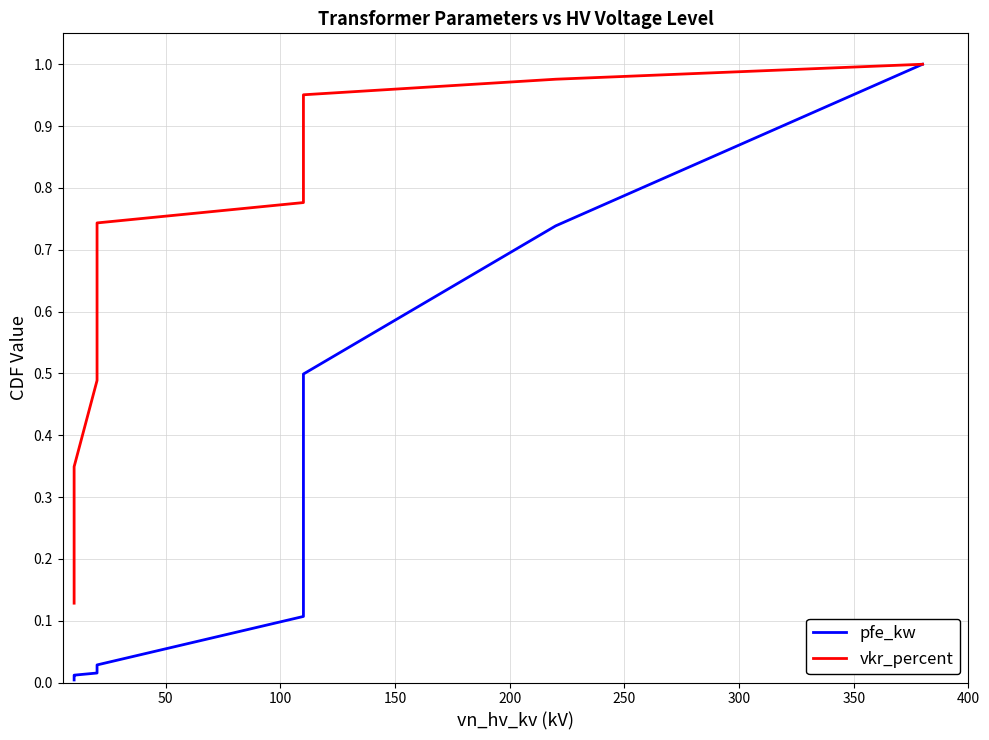

True or false: vkr_percent and pfe_kw intersect in this chart.

False